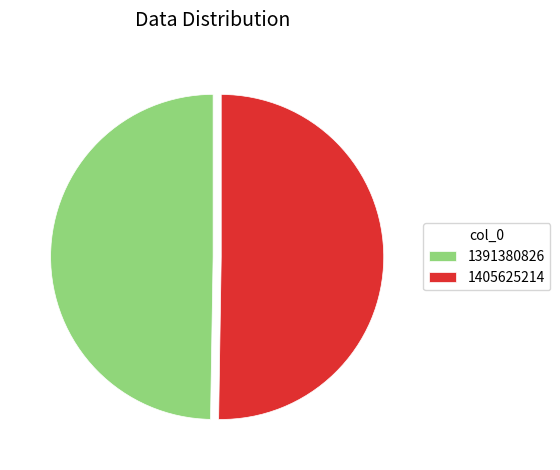

True or false: 1391380826 accounts for 50% of the total.

True